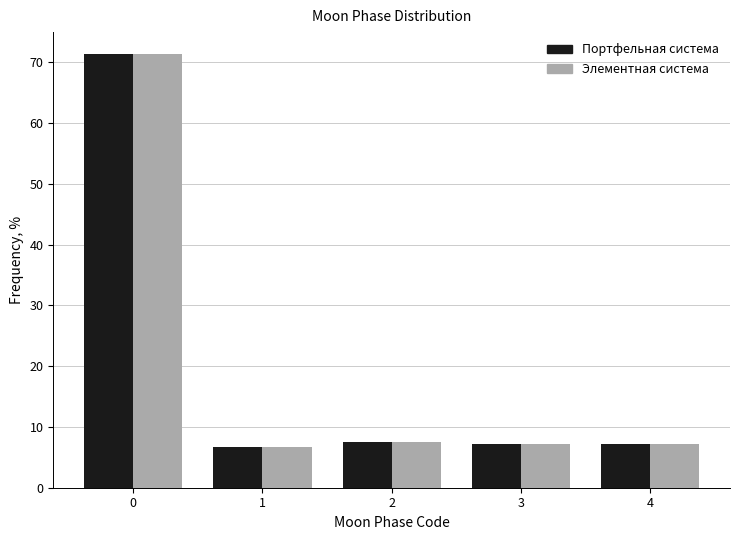

What is the minimum value shown in the chart?

6.6